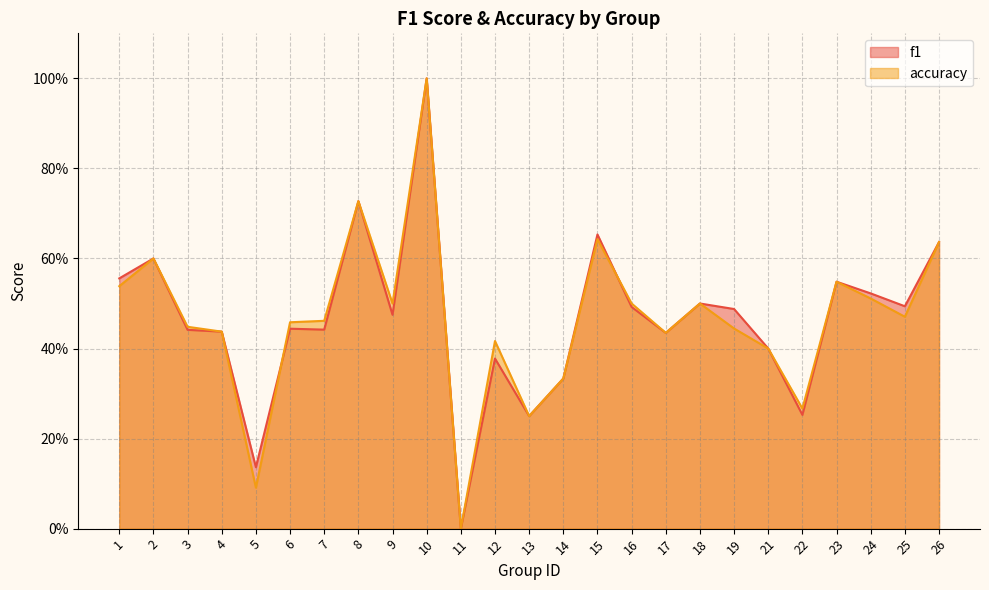

Reading left to right, extract all data points from this chart.

f1: 1=0.6	2=0.6	3=0.4	4=0.4	5=0.1	6=0.4	7=0.4	8=0.7	9=0.5	10=1.0	11=0.0	12=0.4	13=0.2	14=0.3	15=0.7	16=0.5	17=0.4	18=0.5	19=0.5	21=0.4	22=0.3	23=0.5	24=0.5	25=0.5	26=0.6
accuracy: 1=0.5	2=0.6	3=0.4	4=0.4	5=0.1	6=0.5	7=0.5	8=0.7	9=0.5	10=1.0	11=0.0	12=0.4	13=0.2	14=0.3	15=0.6	16=0.5	17=0.4	18=0.5	19=0.4	21=0.4	22=0.3	23=0.5	24=0.5	25=0.5	26=0.6